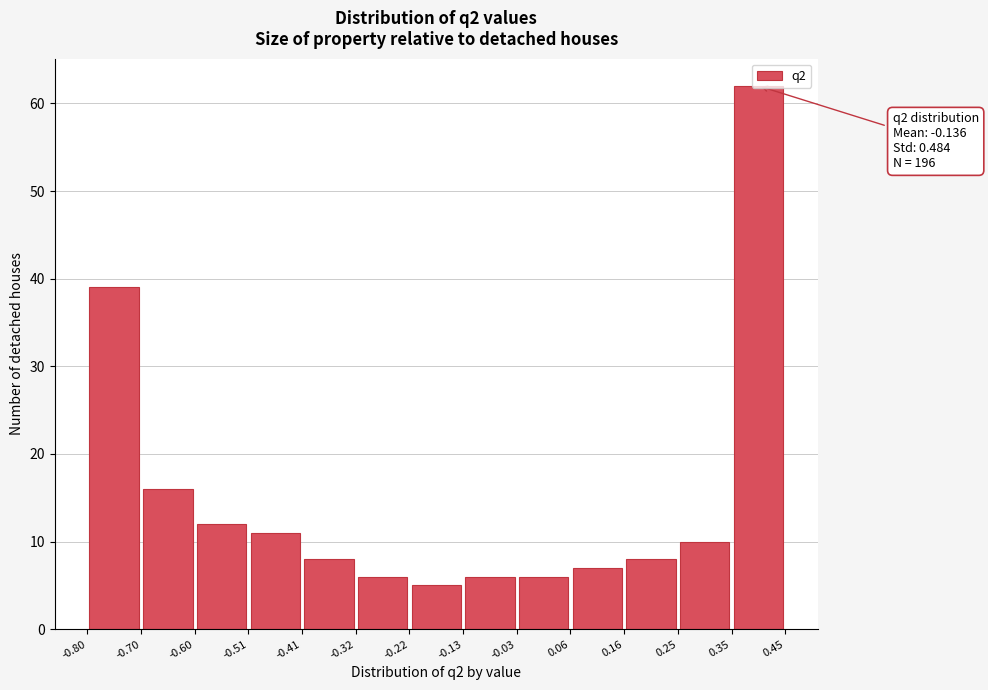

Over which range of the x-axis is the bar tallest?

0.35 to 0.45